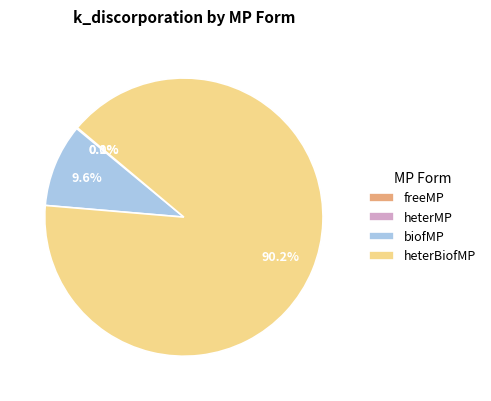

Is the sum of heterBiofMP and biofMP greater than half?

Yes